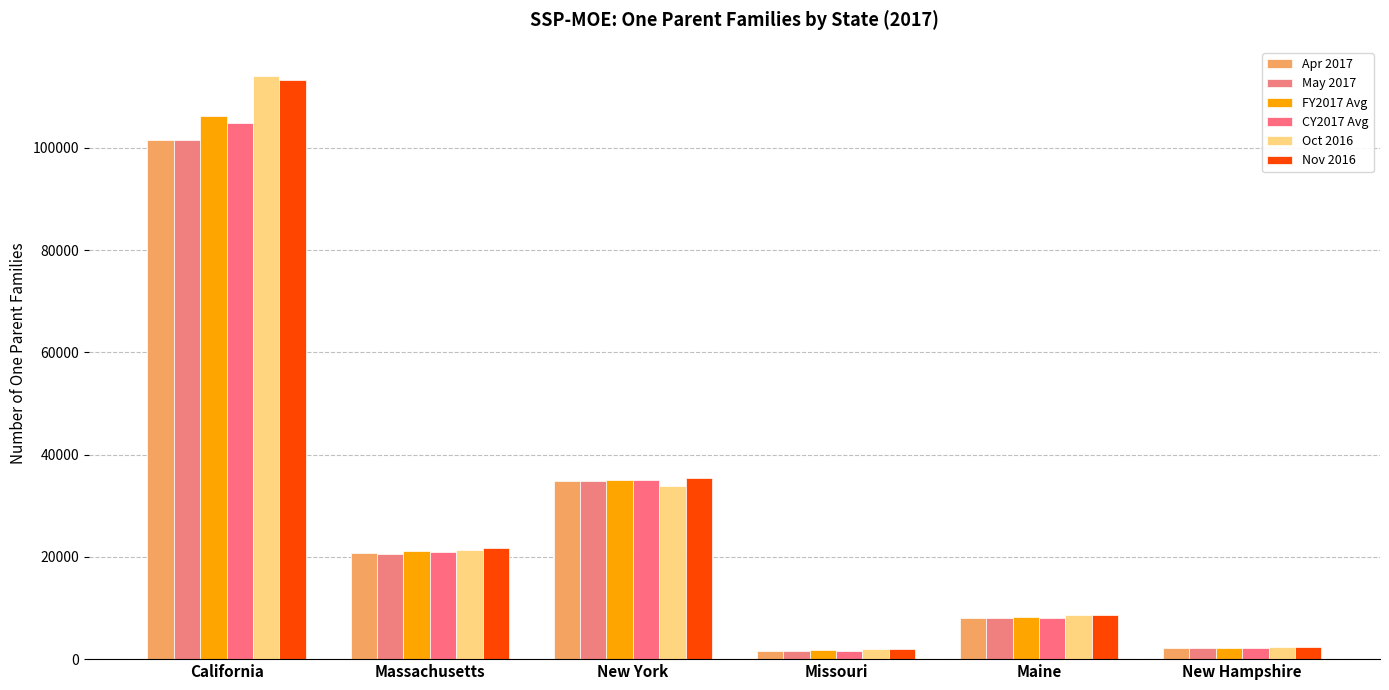

What is the label of the 3rd bar from the right?

Missouri